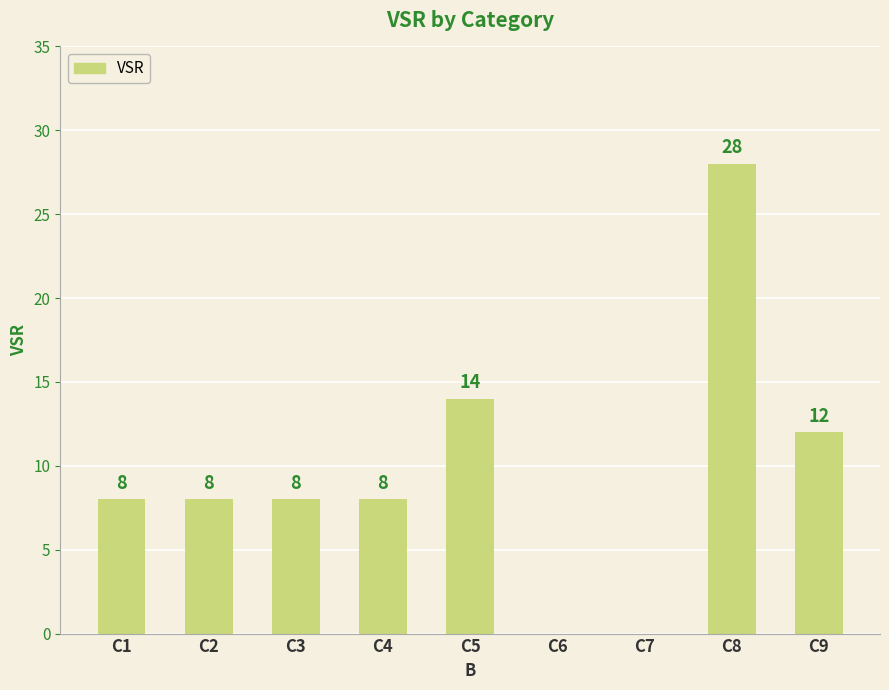

Reading right to left, list all the values displayed in this chart.

12	28	0	0	14	8	8	8	8